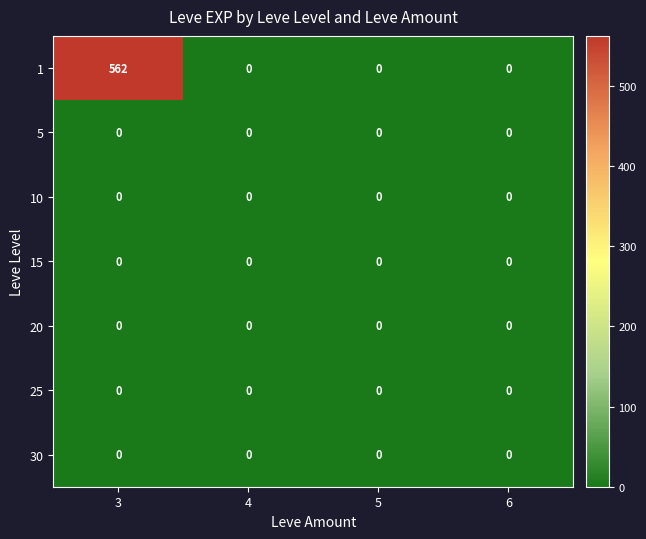

How many 1 values are between 0 and 562?

4